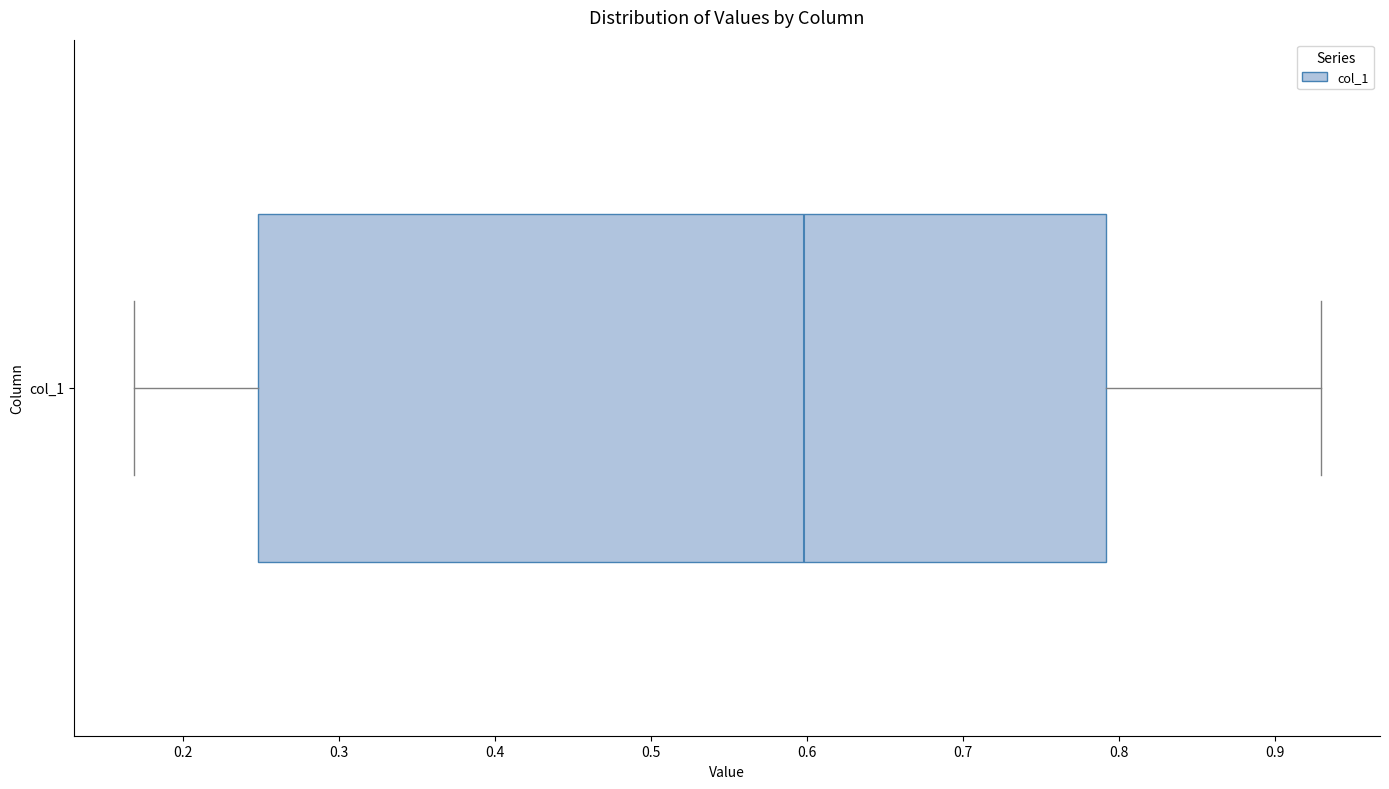

Where is the right edge of the box for col_1 on the x-axis? The values are not printed on the chart, so give them approximately, as read against the axis.

0.79